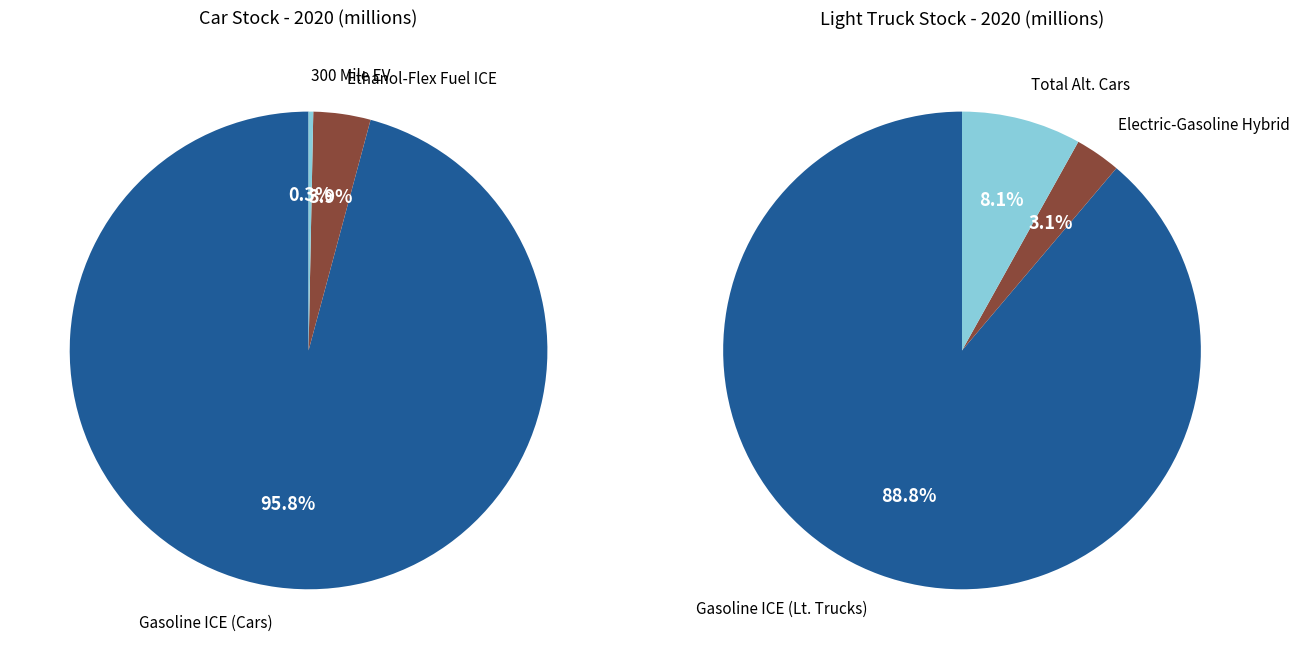

What is the change in value from Electric-Gasoline Hybrid to Total Alternative Cars?

+6.2